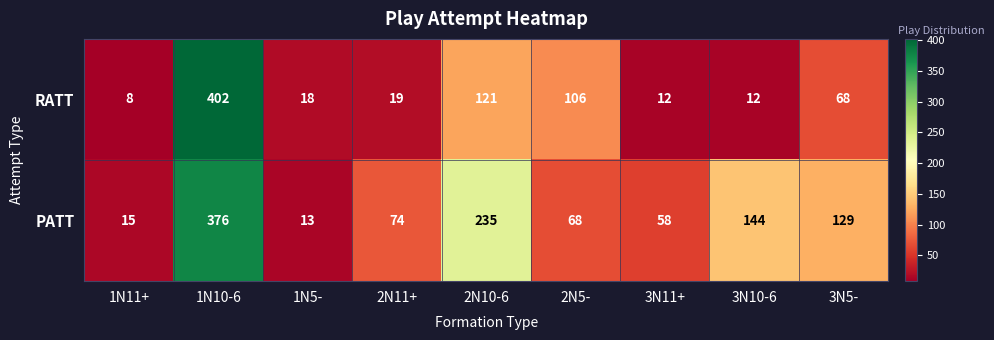

What is the difference between the highest and lowest values at 3N11+?

46